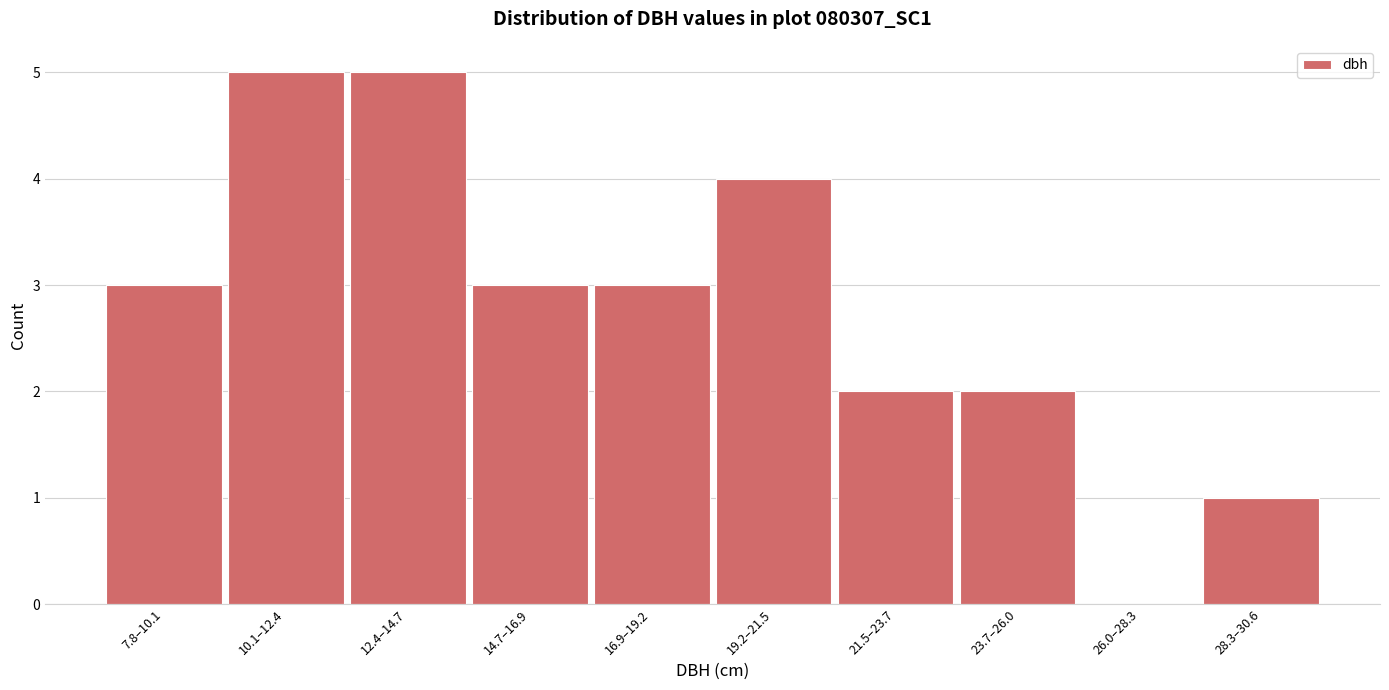

Reading right to left, extract all data points from this chart.

28.3–30.6=1	26.0–28.3=0	23.7–26.0=2	21.5–23.7=2	19.2–21.5=4	16.9–19.2=3	14.7–16.9=3	12.4–14.7=5	10.1–12.4=5	7.8–10.1=3